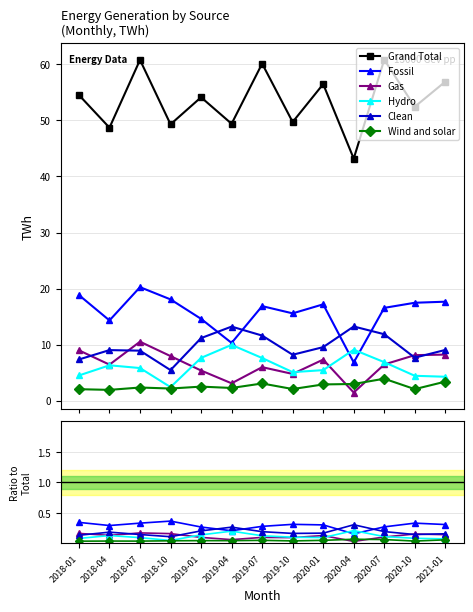

What position from the left is 2020-07?

11